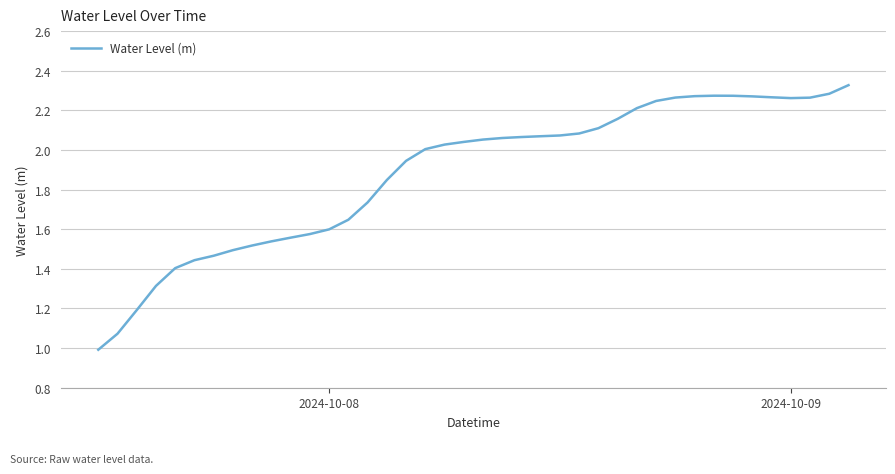

What is the smallest value displayed?

1.0